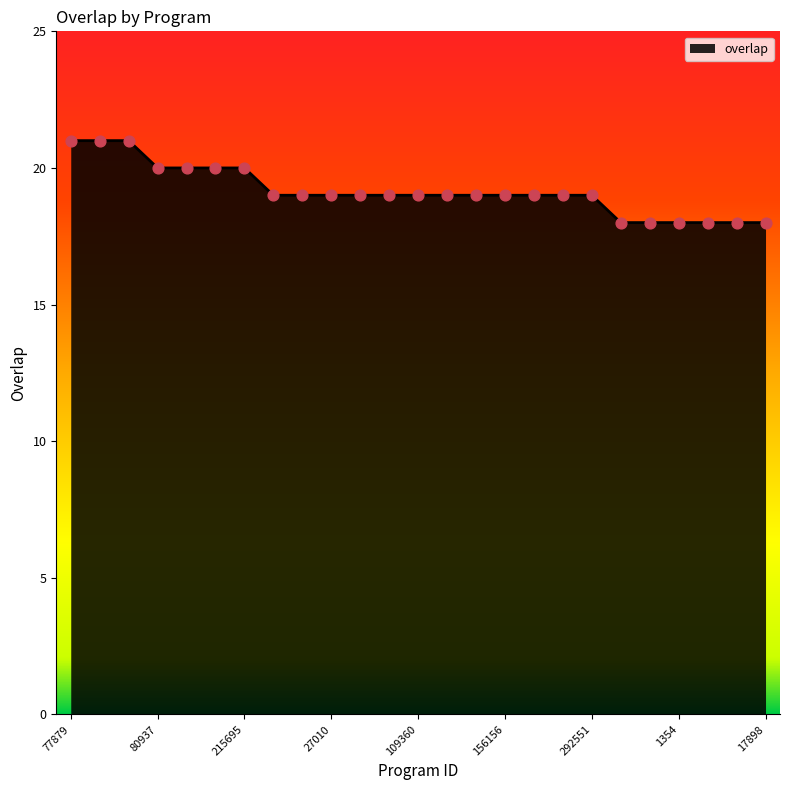

What is the maximum value shown in the chart?

21